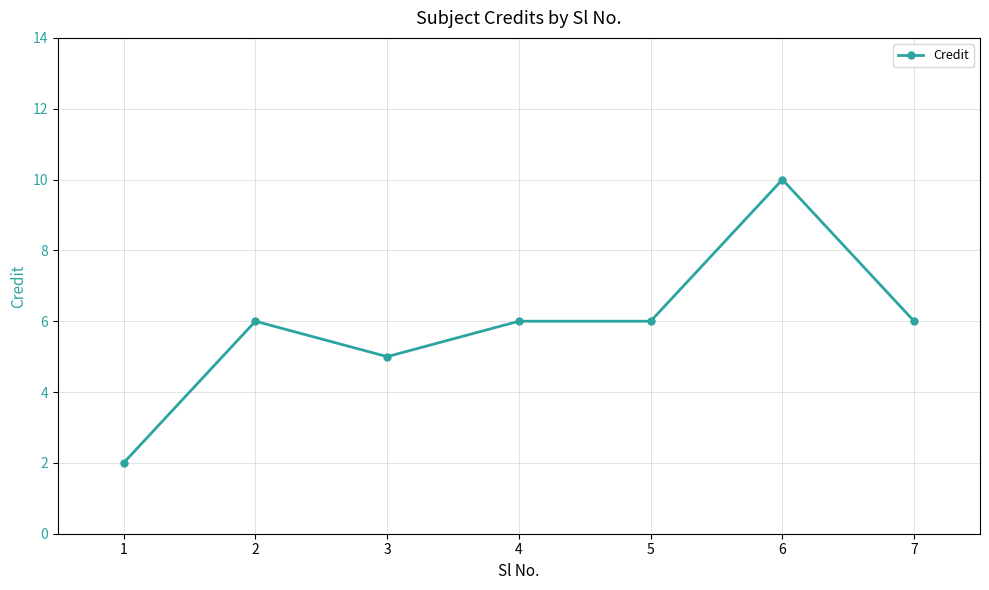

At which category does the data reach its first local peak?

2